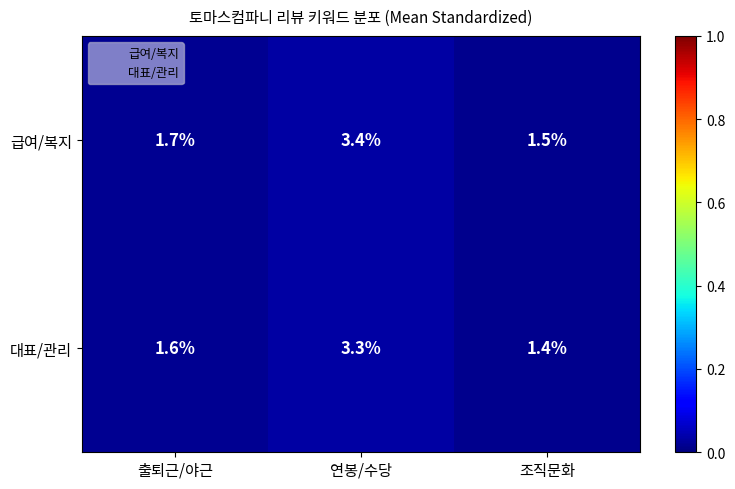

Rank the series at 출퇴근/야근 from lowest to highest value.

대표/관리, 급여/복지